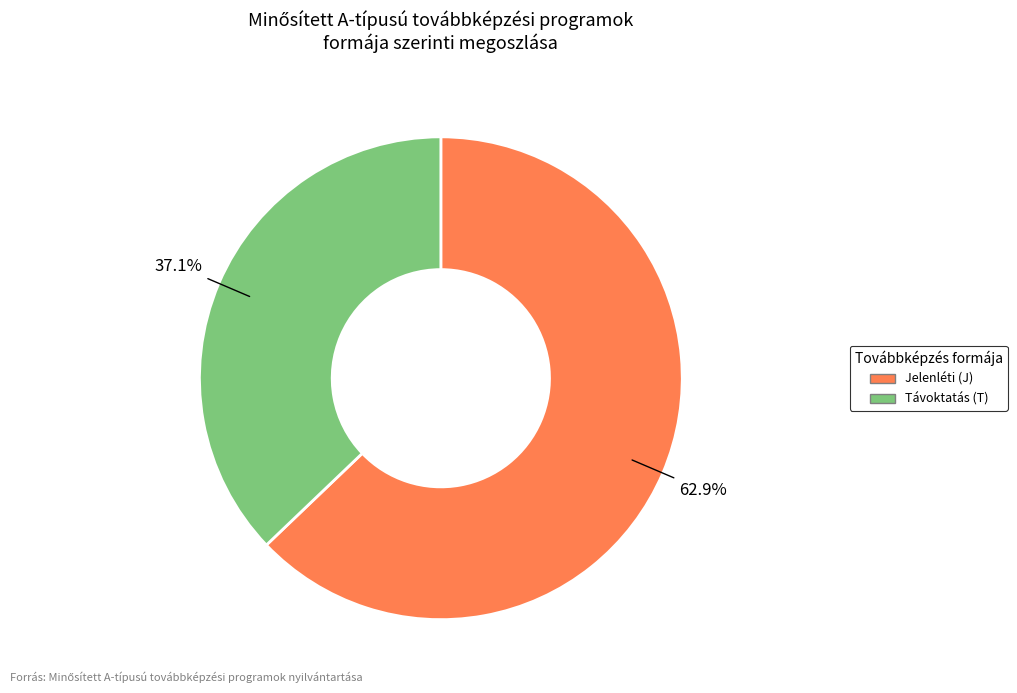

What percentage is the Jelenléti (J) slice, to the nearest percent?

63%